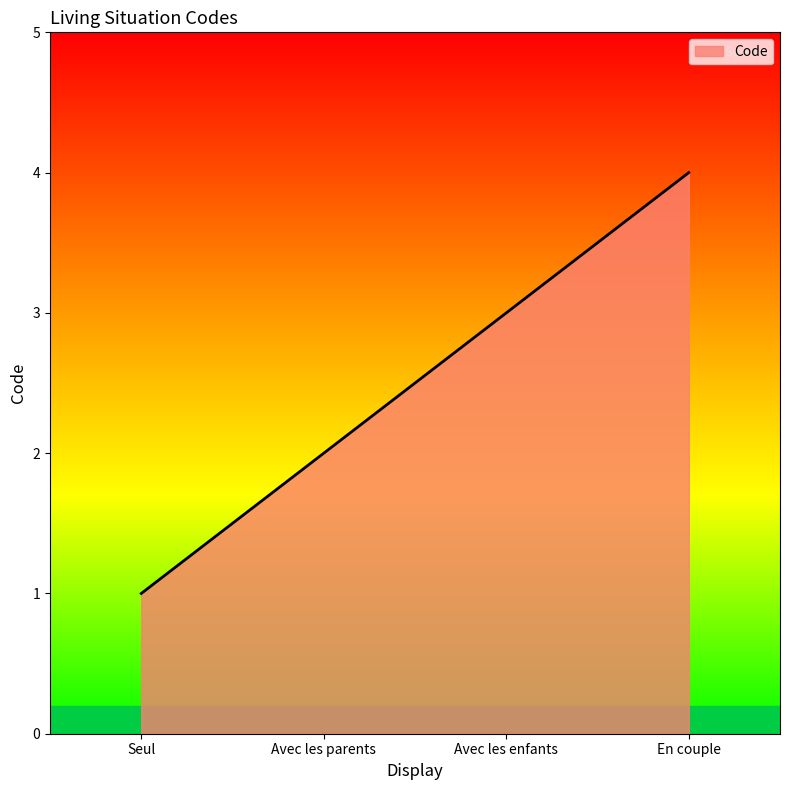

What is the difference between the maximum and minimum values?

3.0